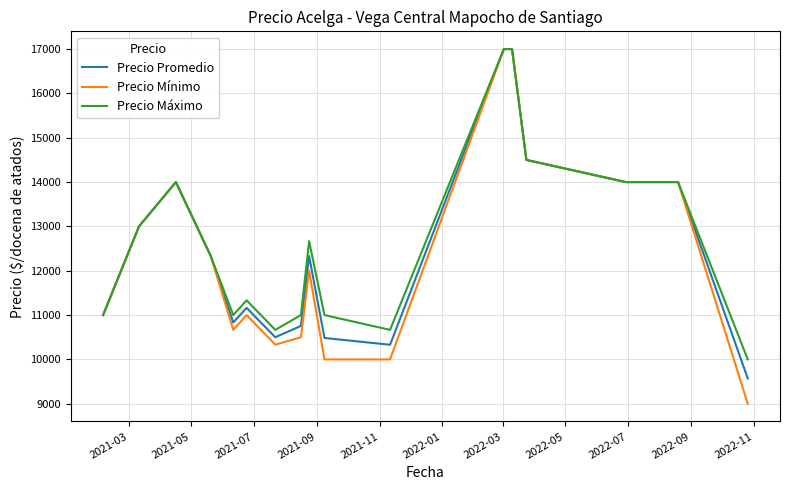

Which series has the widest spread of values?

Precio Mínimo